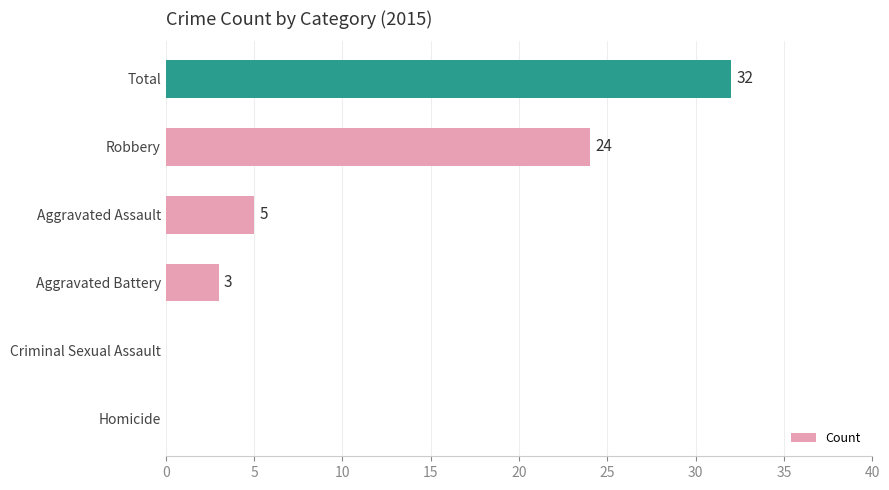

The chart shows a value of 24 at Robbery. True or false?

True